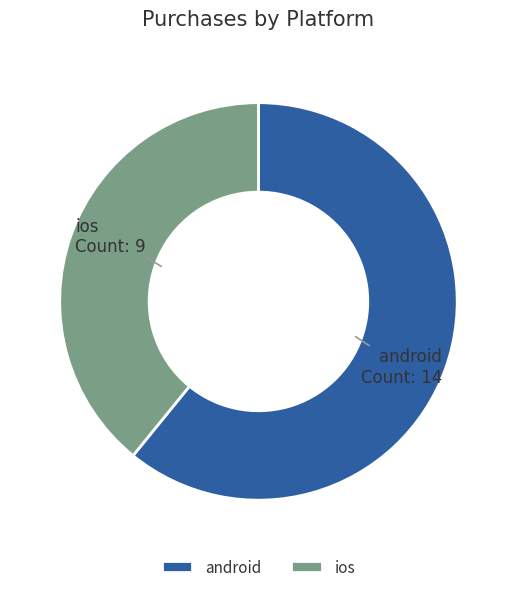

What is the majority slice?

android